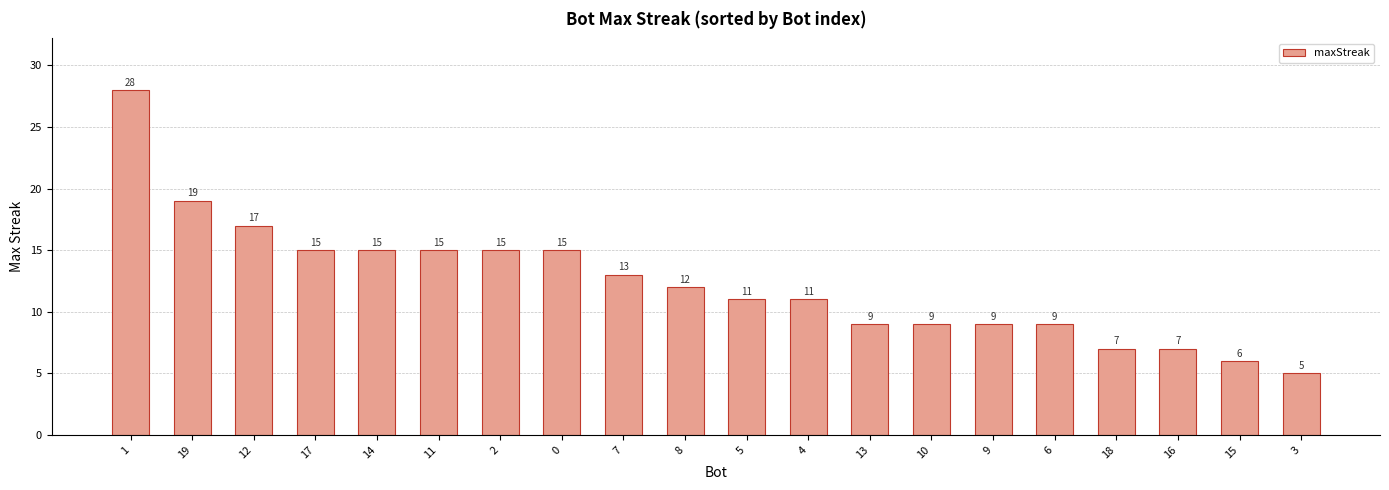

What is the label of the 4th bar from the left?

17